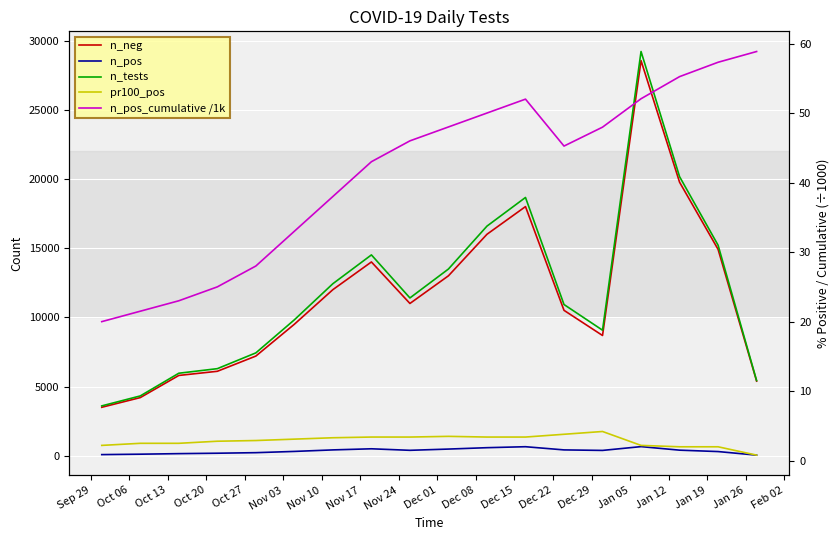

Between Nov 03 and Jan 26, which series saw the biggest shift?

n_tests